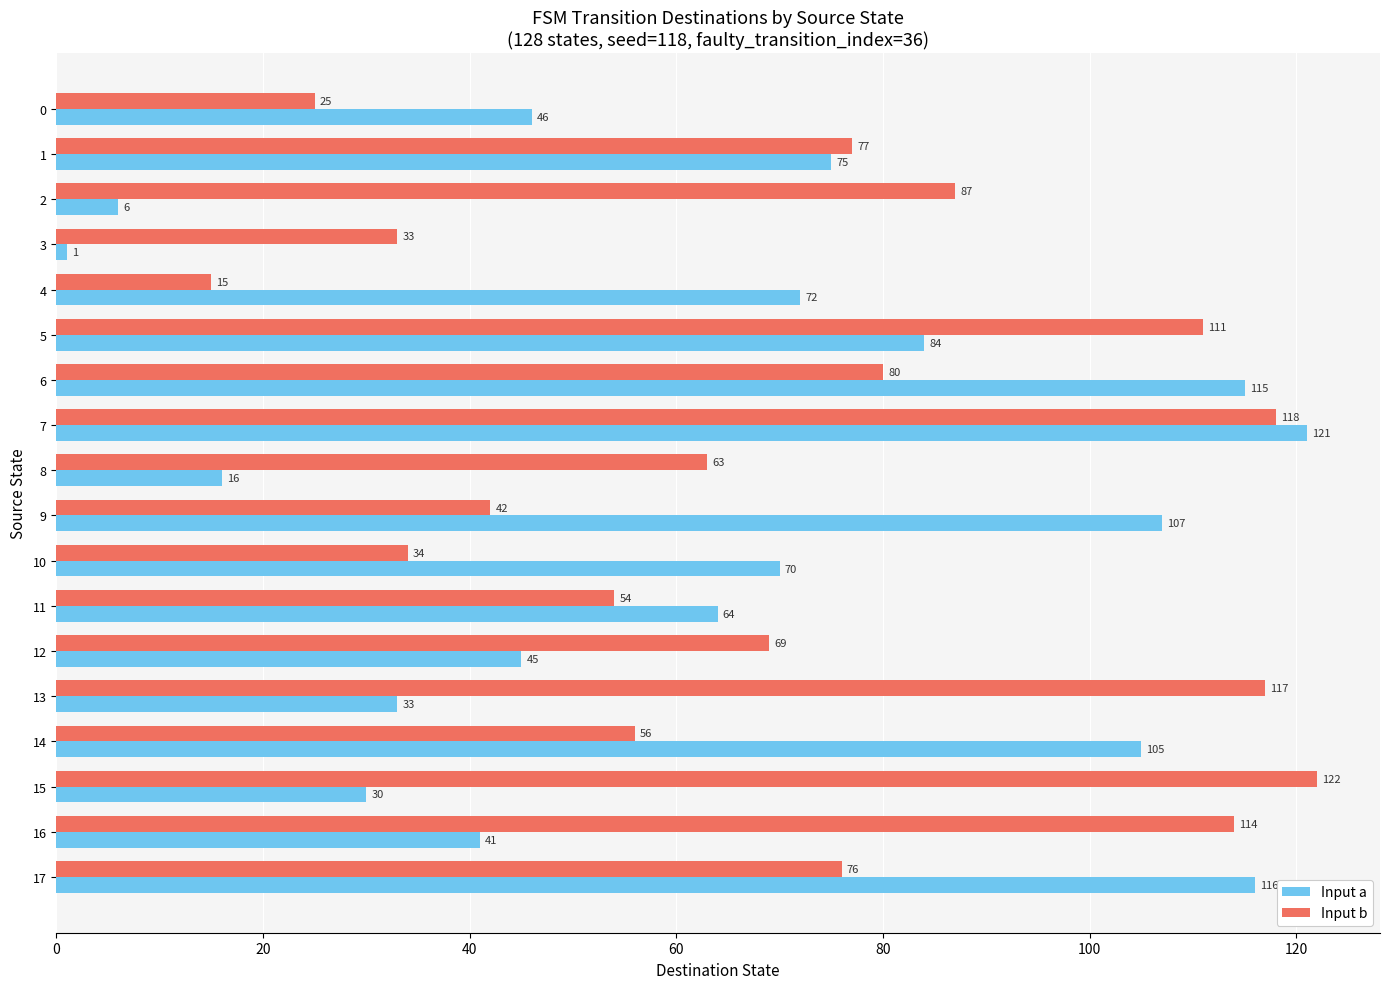

At 13, list the series in order from smallest to largest.

Input a, Input b